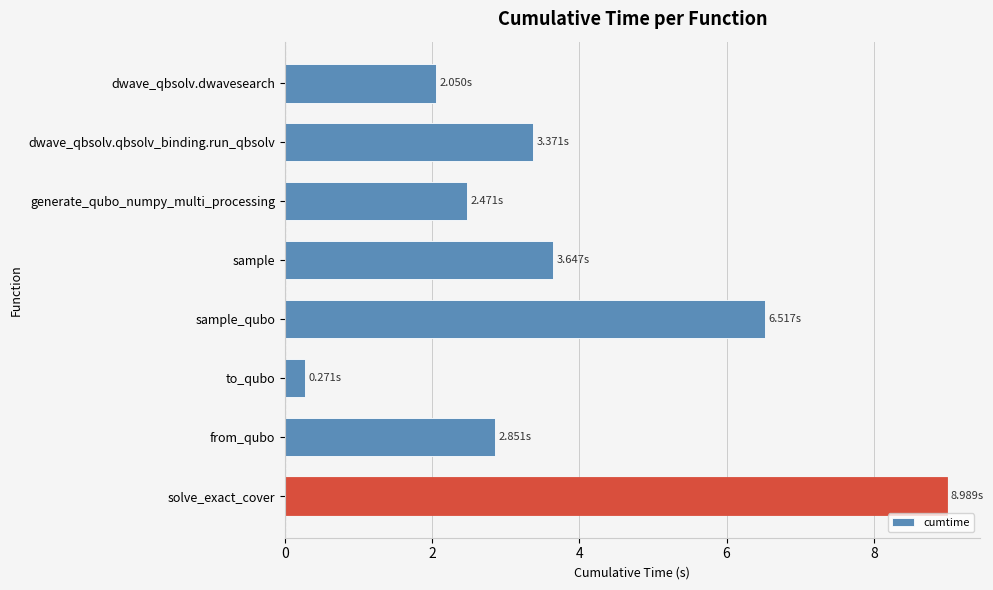

Rank the categories by value from highest to lowest.

solve_exact_cover, sample_qubo, sample, dwave_qbsolv.qbsolv_binding.run_qbsolv, from_qubo, generate_qubo_numpy_multi_processing, dwave_qbsolv.dwavesearch, to_qubo